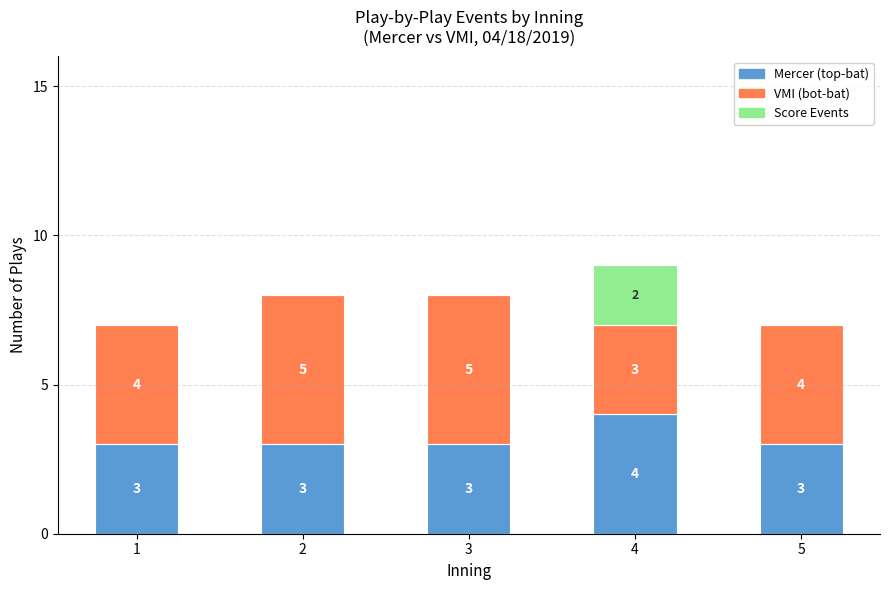

Reading right to left, what are the values for Mercer (top-bat)?

5=3	4=4	3=3	2=3	1=3